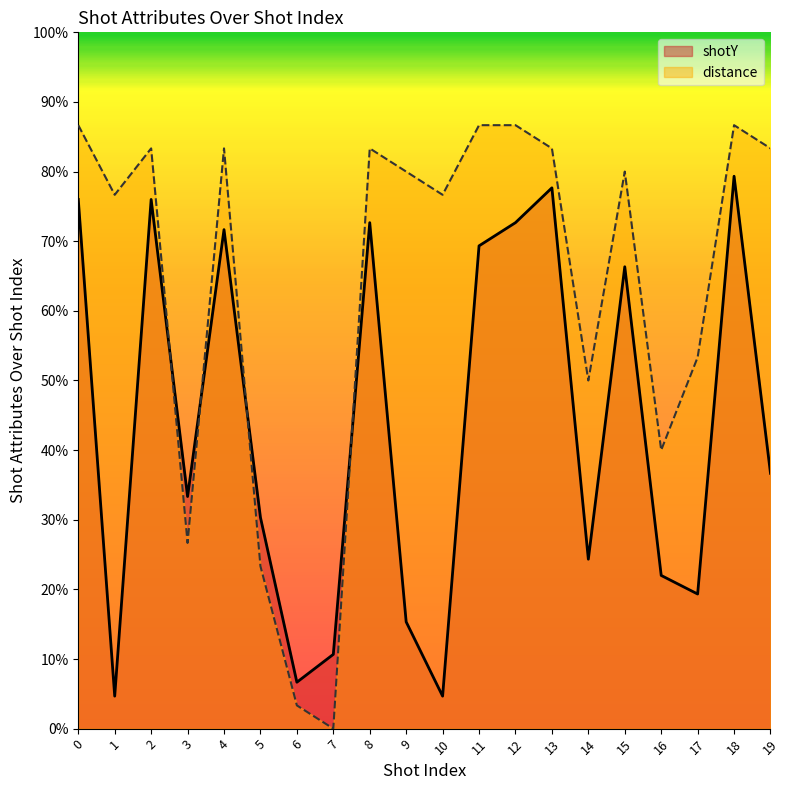

What is the highest value of the shotY series?

79.3